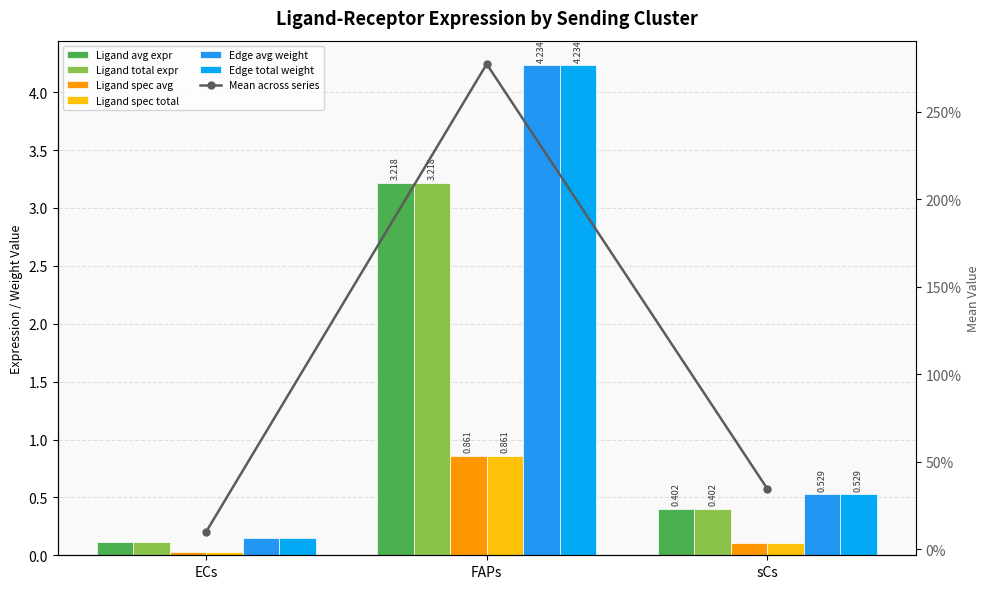

Is the value of Edge total weight at ECs greater than the value of Ligand spec avg at FAPs?

No